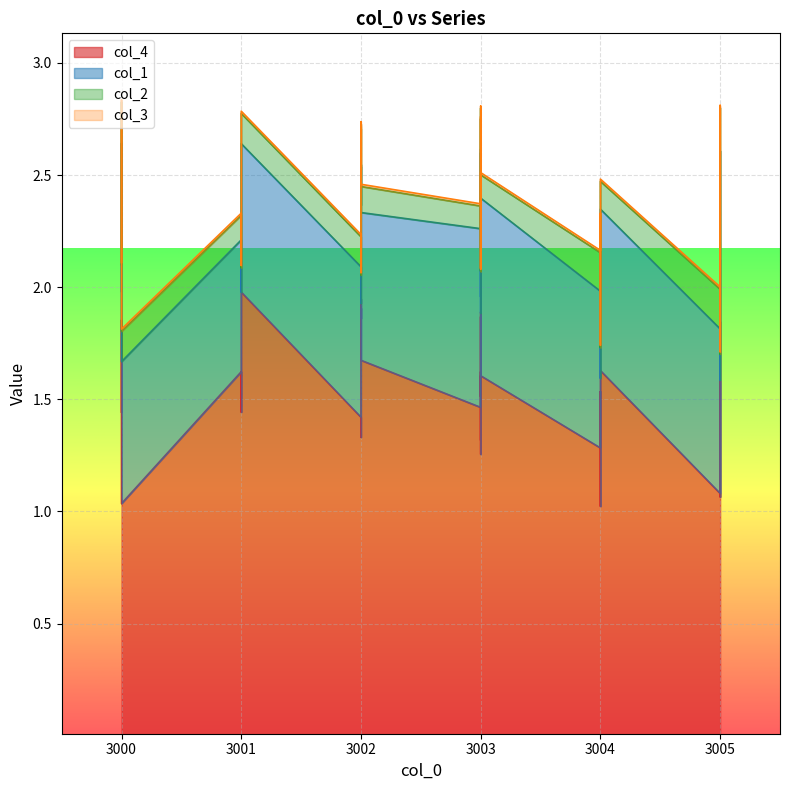

Reading left to right, extract all data points from this chart.

col_4: 1.4	1.5	1.7	1.9	1.0	1.6	1.4	2.0	1.4	1.3	1.9	1.9	1.9	1.8	1.7	1.5	1.5	1.9	1.6	1.3	1.7	1.9	1.5	1.6	1.3	1.6	1.3	1.5	1.0	1.6	1.1	1.2	1.2	1.2	1.3	1.1	1.3	1.8	1.1	1.6
col_1: 0.5	0.7	0.7	0.8	0.6	0.6	0.5	0.7	0.7	0.6	0.6	0.5	0.6	0.7	0.7	0.8	0.8	0.7	0.8	0.7	0.6	0.7	0.8	0.6	0.6	0.8	0.7	0.6	0.6	0.7	0.7	0.6	0.7	0.8	0.8	0.5	0.6	0.8	0.6	0.5
col_2: 0.1	0.2	0.1	0.2	0.1	0.1	0.1	0.1	0.1	0.1	0.2	0.2	0.2	0.1	0.1	0.1	0.1	0.2	0.1	0.1	0.1	0.2	0.2	0.2	0.2	0.1	0.2	0.2	0.1	0.1	0.2	0.1	0.1	0.2	0.2	0.1	0.1	0.2	0.2	0.1
col_3: 0.0	0.0	0.0	0.0	0.0	0.0	0.0	0.0	0.0	0.0	0.0	0.0	0.0	0.0	0.0	0.0	0.0	0.0	0.0	0.0	0.0	0.0	0.0	0.0	0.0	0.0	0.0	0.0	0.0	0.0	0.0	0.0	0.0	0.0	0.0	0.0	0.0	0.0	0.0	0.0